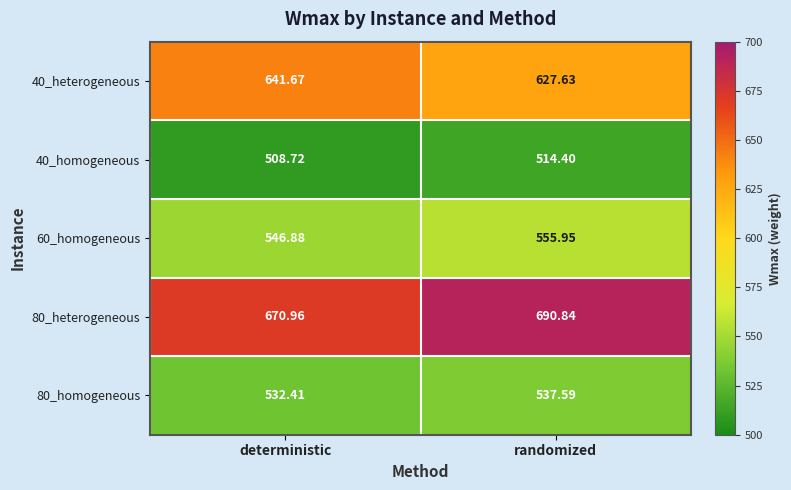

At how many categories does at least one series exceed 627?

2